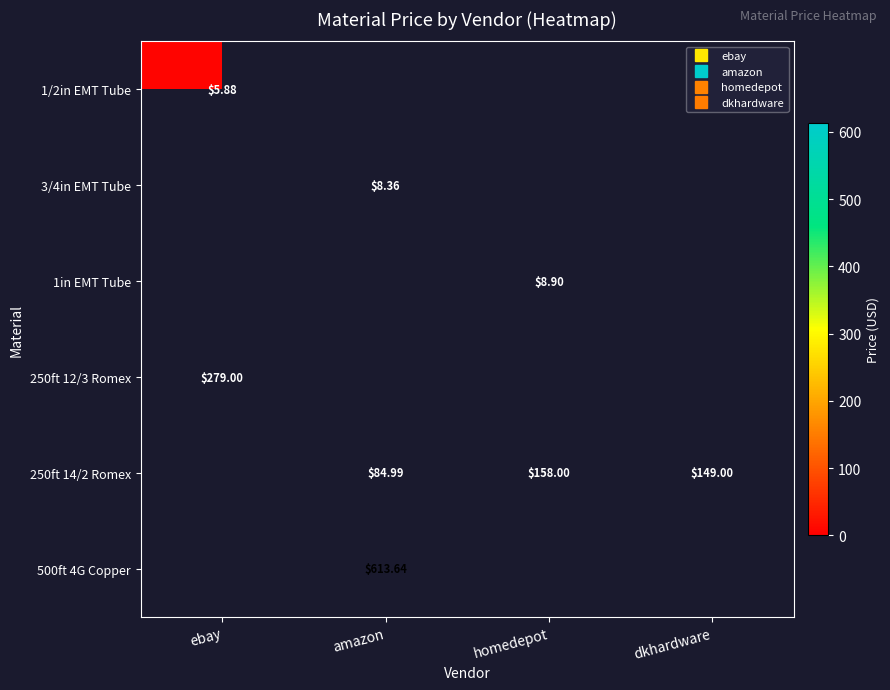

Which has a higher value, ebay or homedepot?

ebay